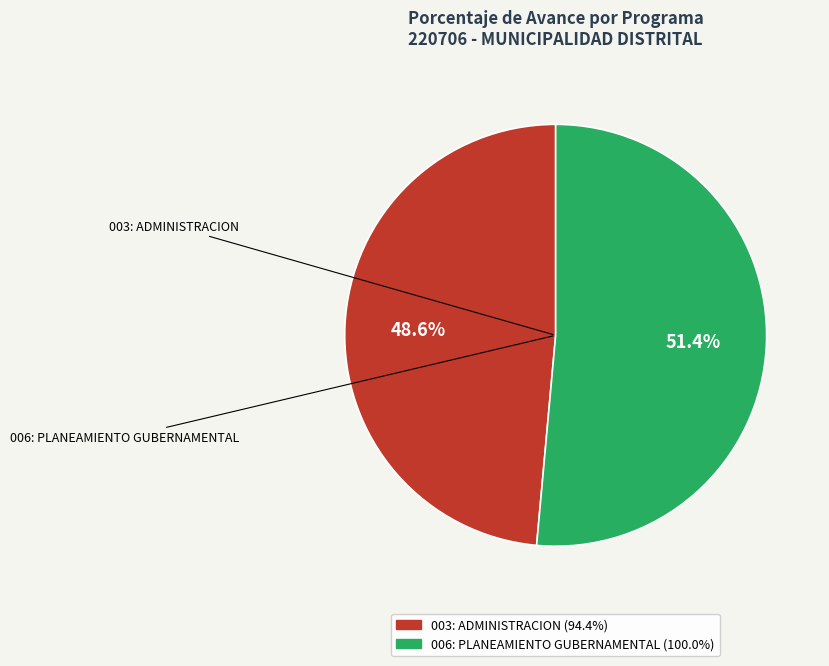

To the nearest percent, what is the difference between the 006: PLANEAMIENTO GUBERNAMENTAL and 003: ADMINISTRACION slice percentages?

3%